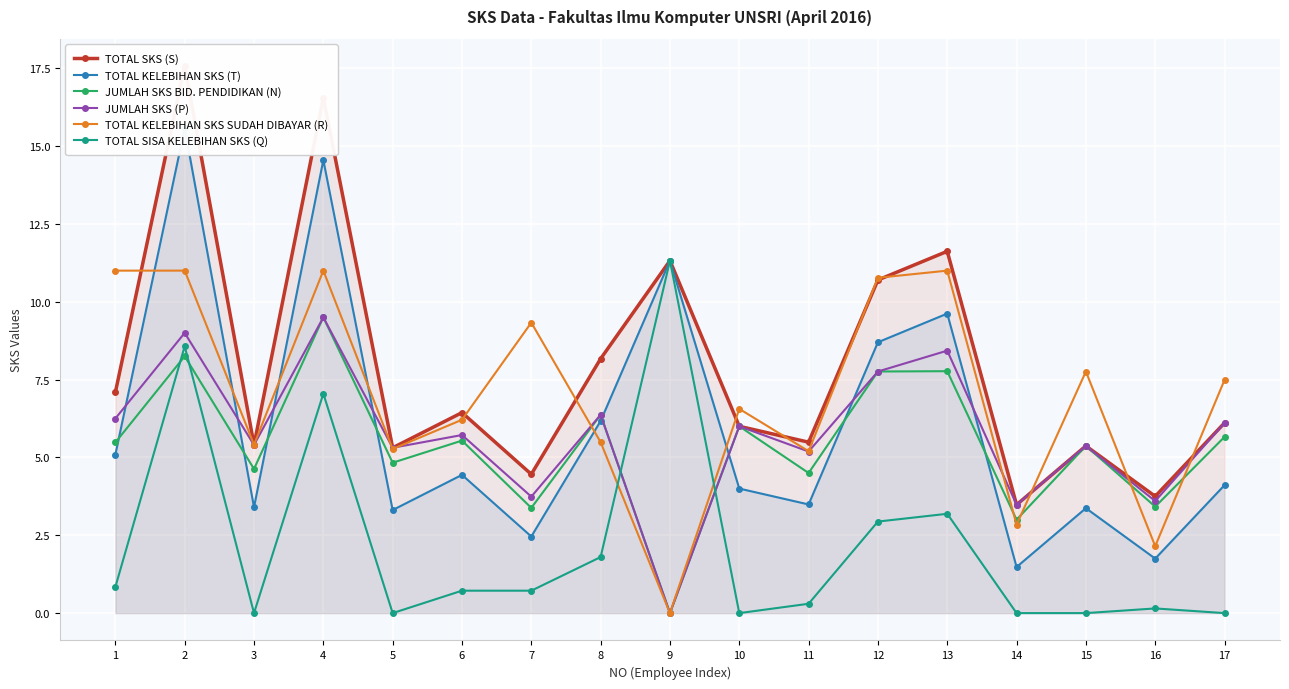

What is the difference between the maximum and minimum values in the TOTAL SKS (S) series?

14.1